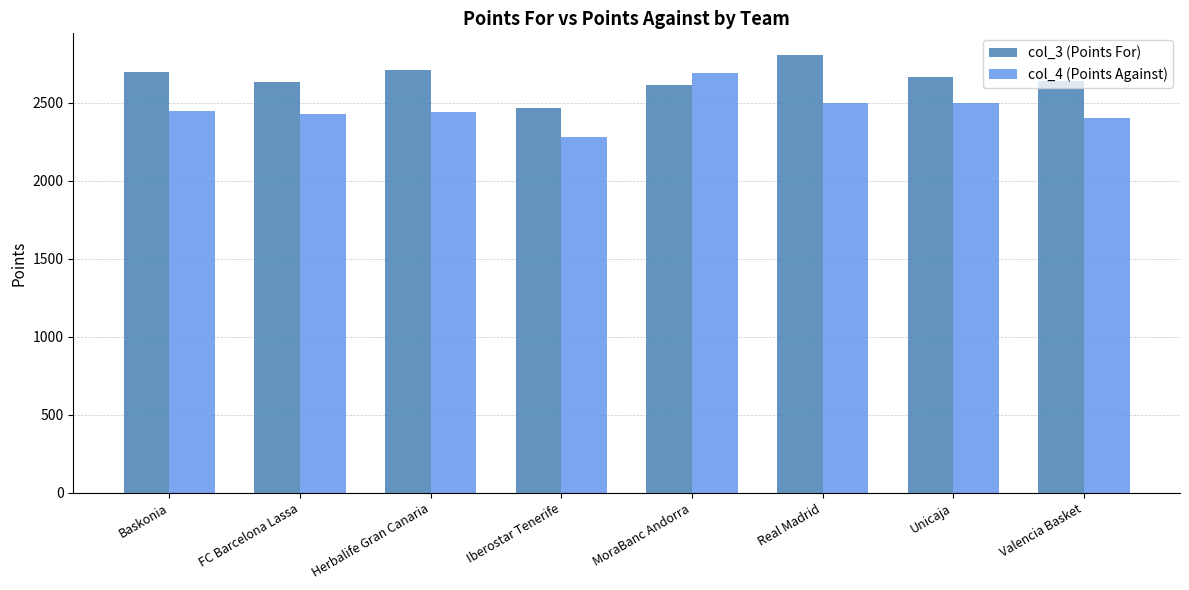

What is the label of the 1st bar from the left?

Baskonia